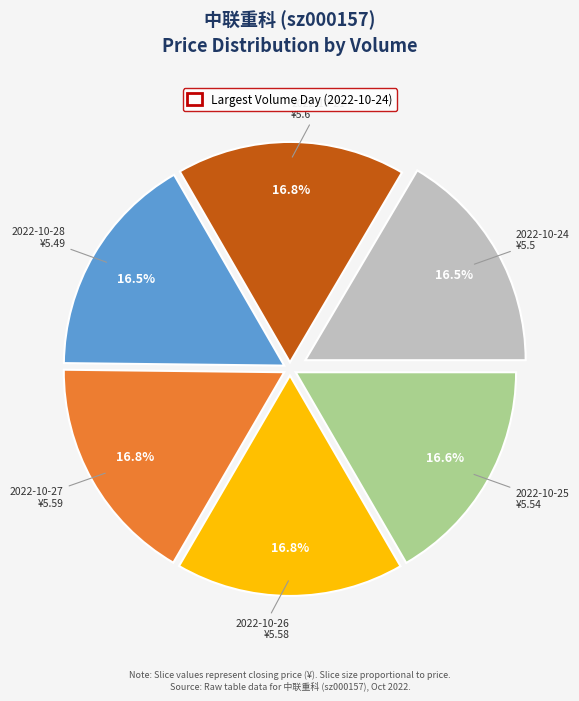

Does any single category account for the majority?

No